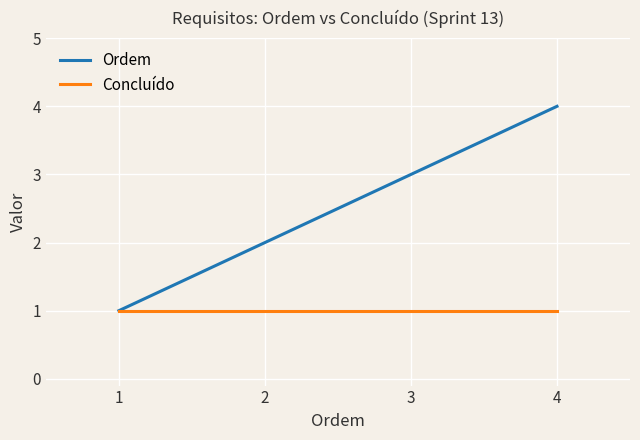

What value does the Ordem series have at 2?

2